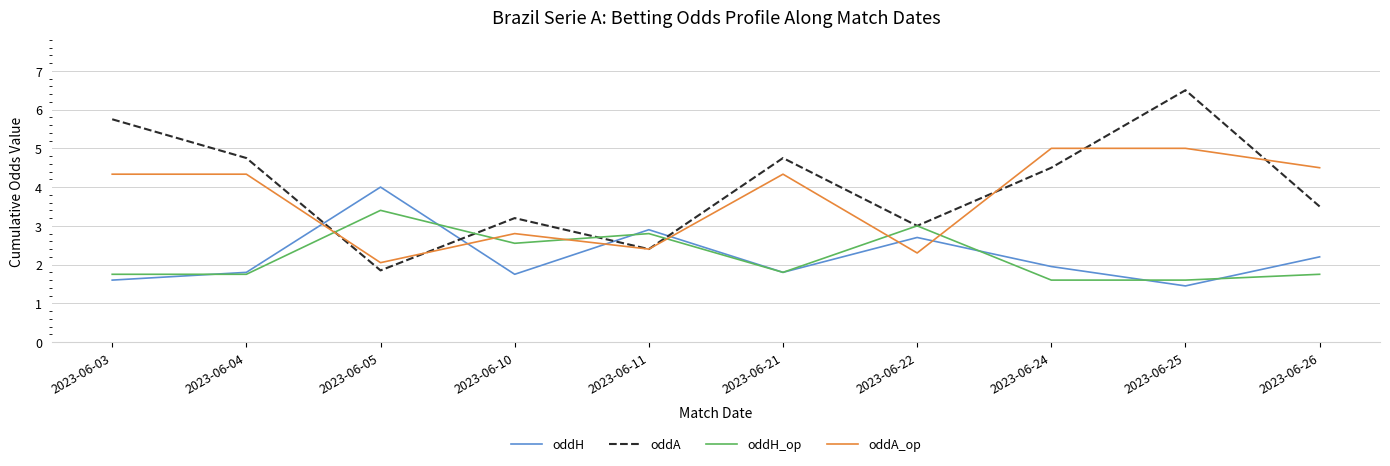

Which series has the largest range (max minus min)?

oddA